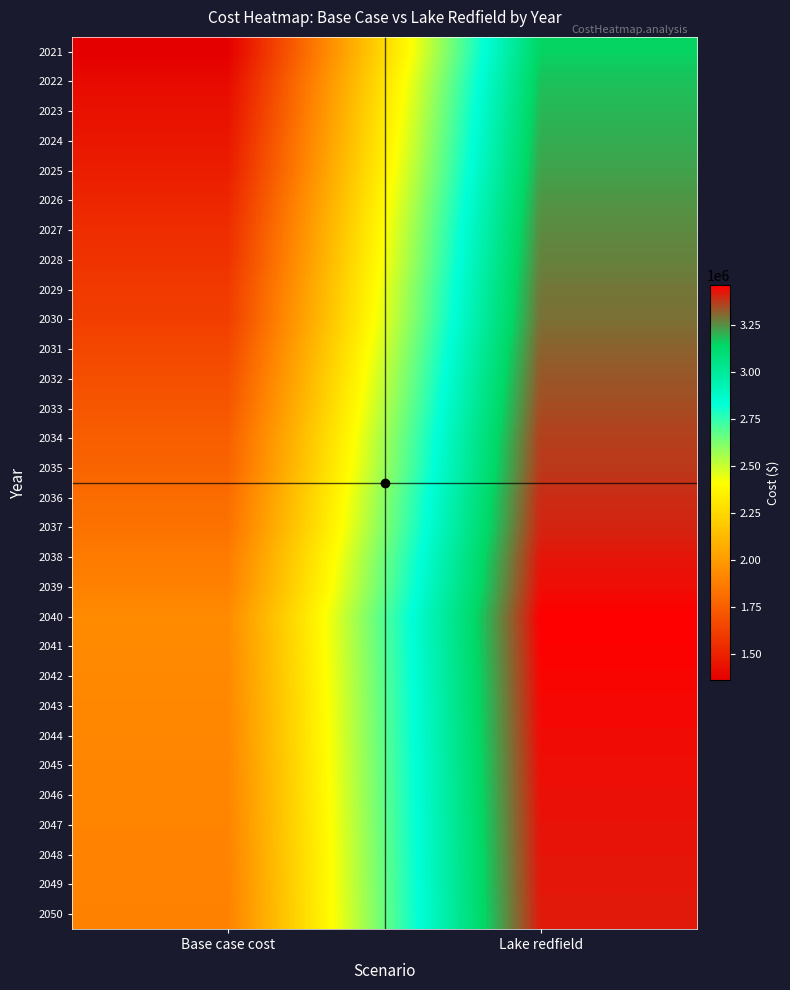

List the series in order of their peak value, lowest first.

2021, 2022, 2023, 2024, 2025, 2026, 2027, 2028, 2029, 2030, 2031, 2032, 2033, 2034, 2035, 2036, 2037, 2050, 2049, 2038, 2048, 2047, 2046, 2045, 2039, 2044, 2043, 2042, 2041, 2040